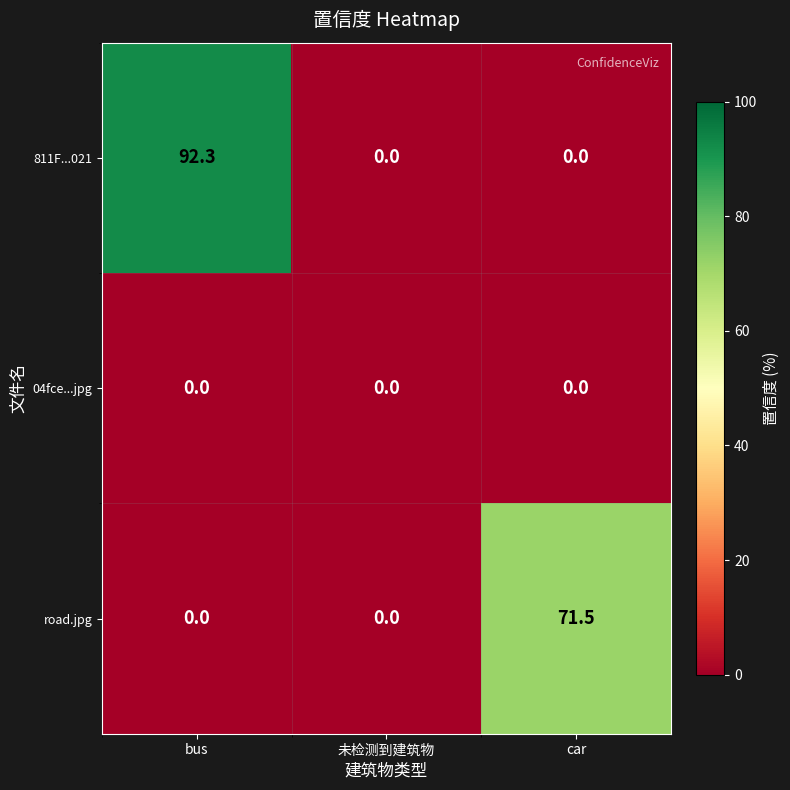

Between bus and car, which series saw the biggest shift?

811F...021